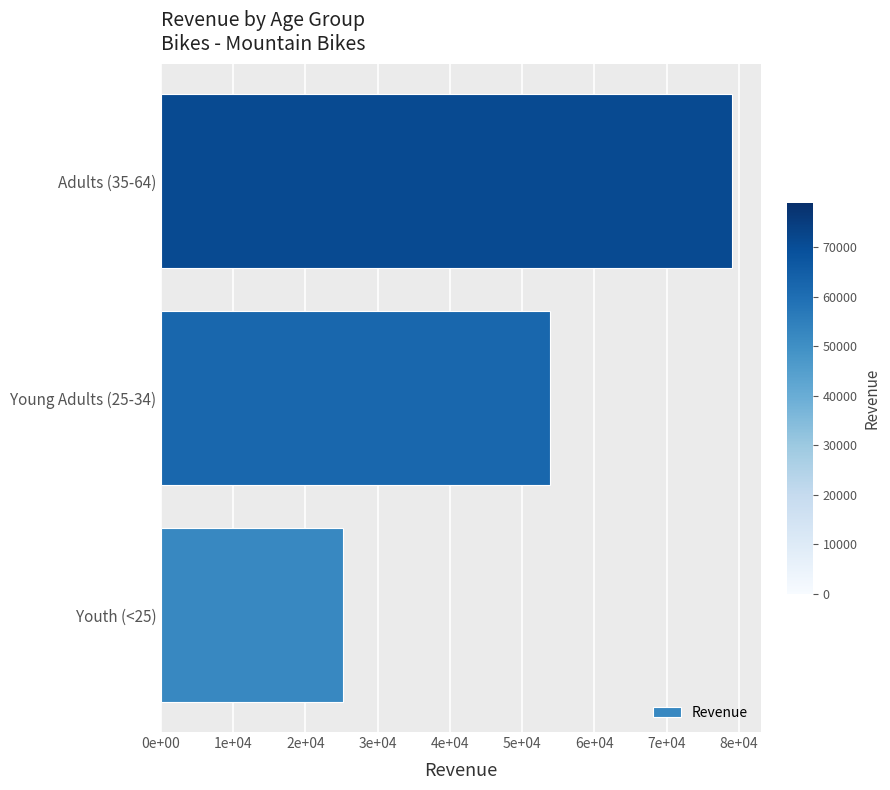

Rank the categories by value from lowest to highest.

Youth (<25), Young Adults (25-34), Adults (35-64)